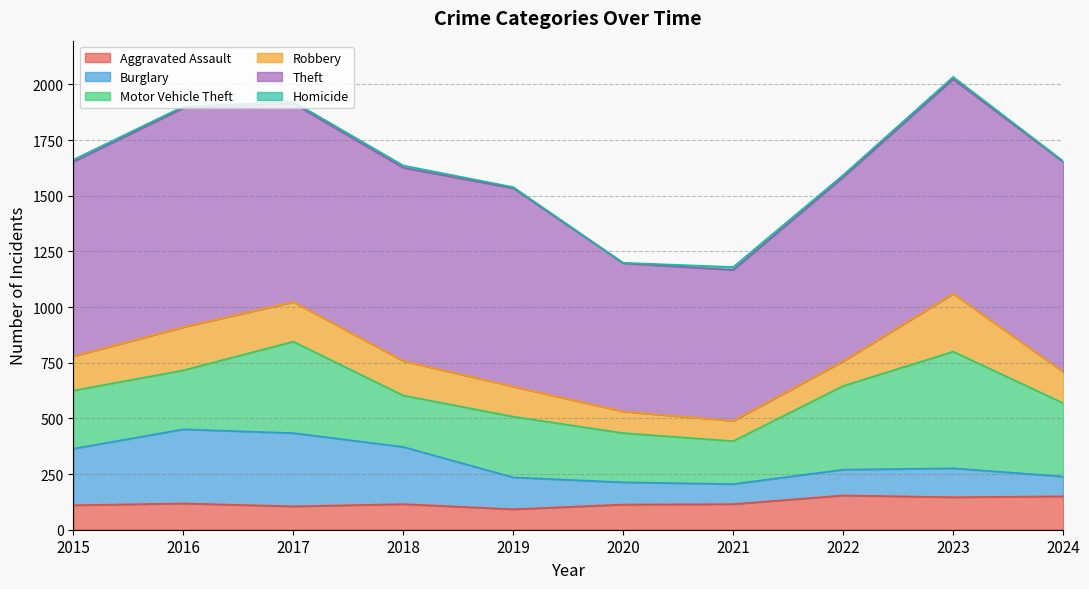

At which category does Homicide reach its first local peak?

2018